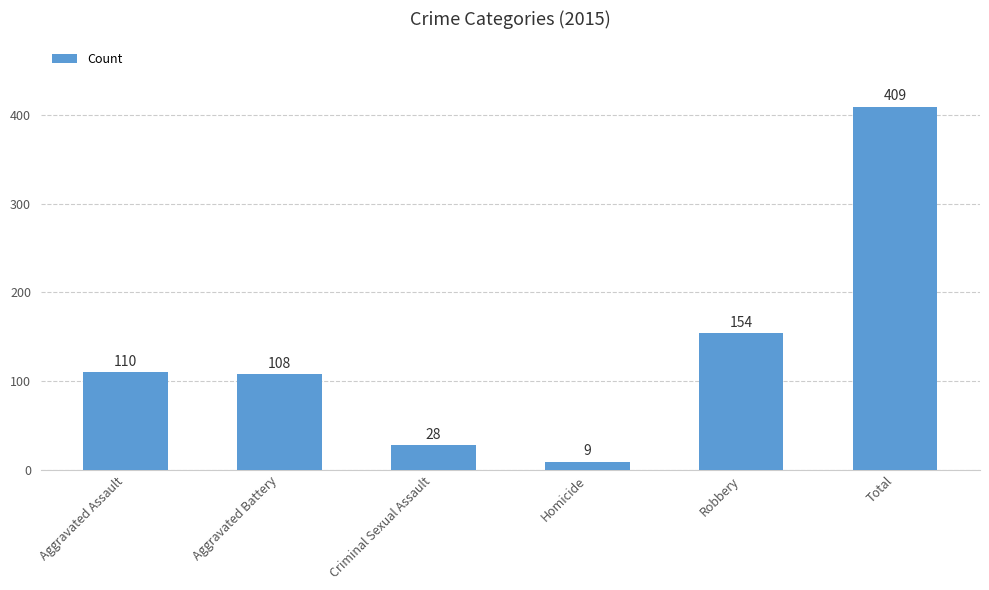

What is the difference between the maximum and minimum values?

400